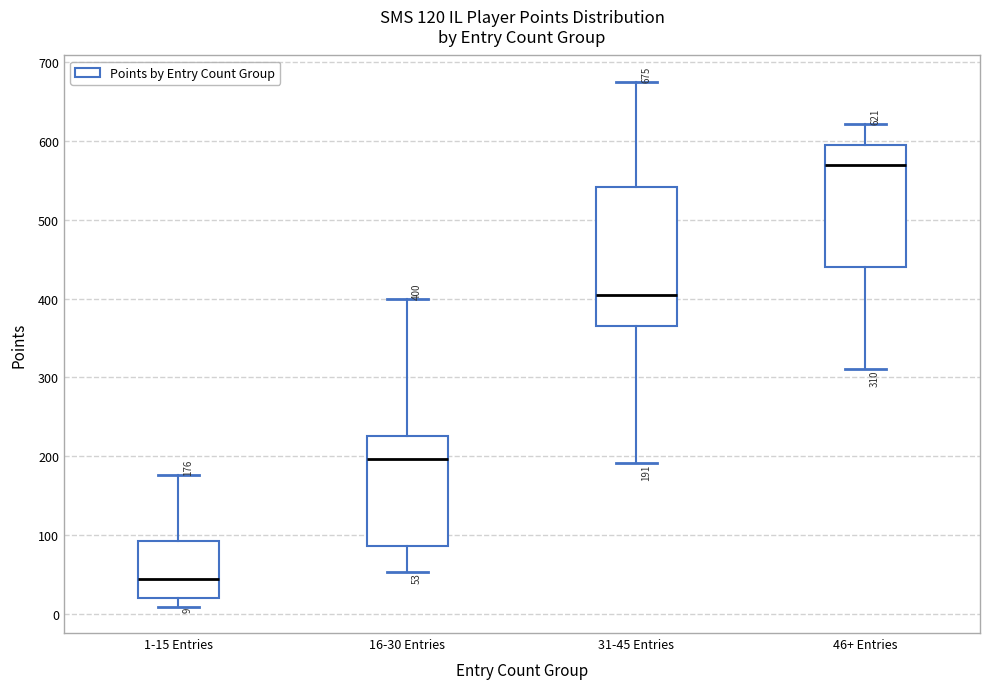

Which box's median line is the highest?

46+ Entries